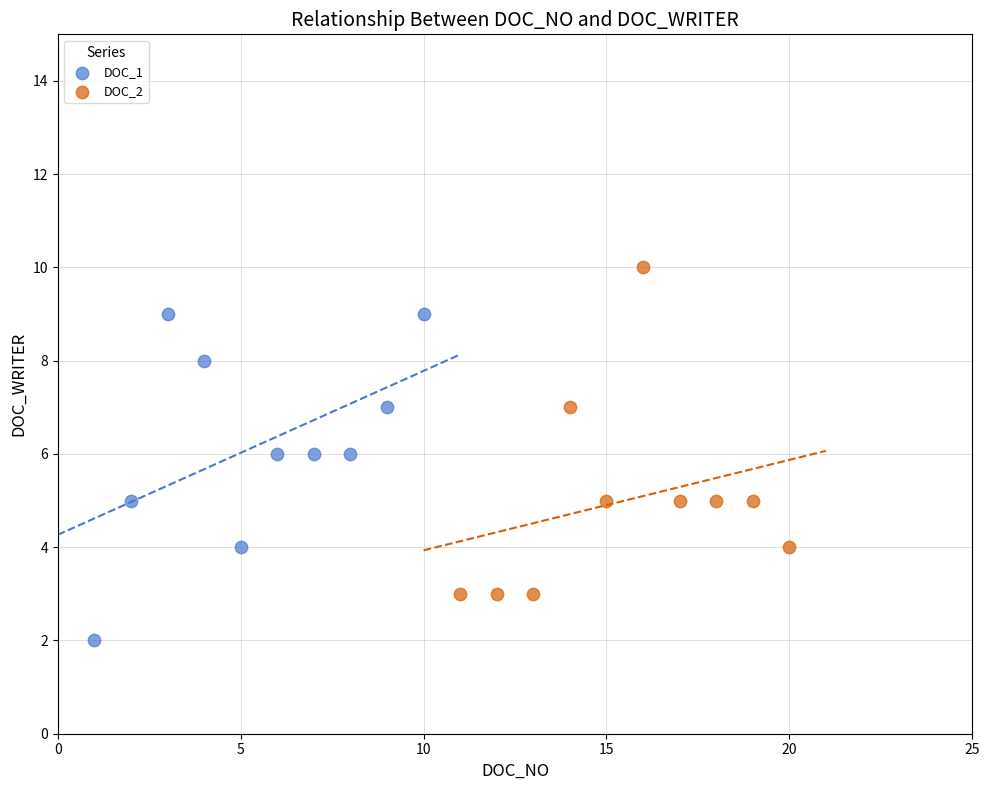

Which series contains the lowest Y value?

DOC_1